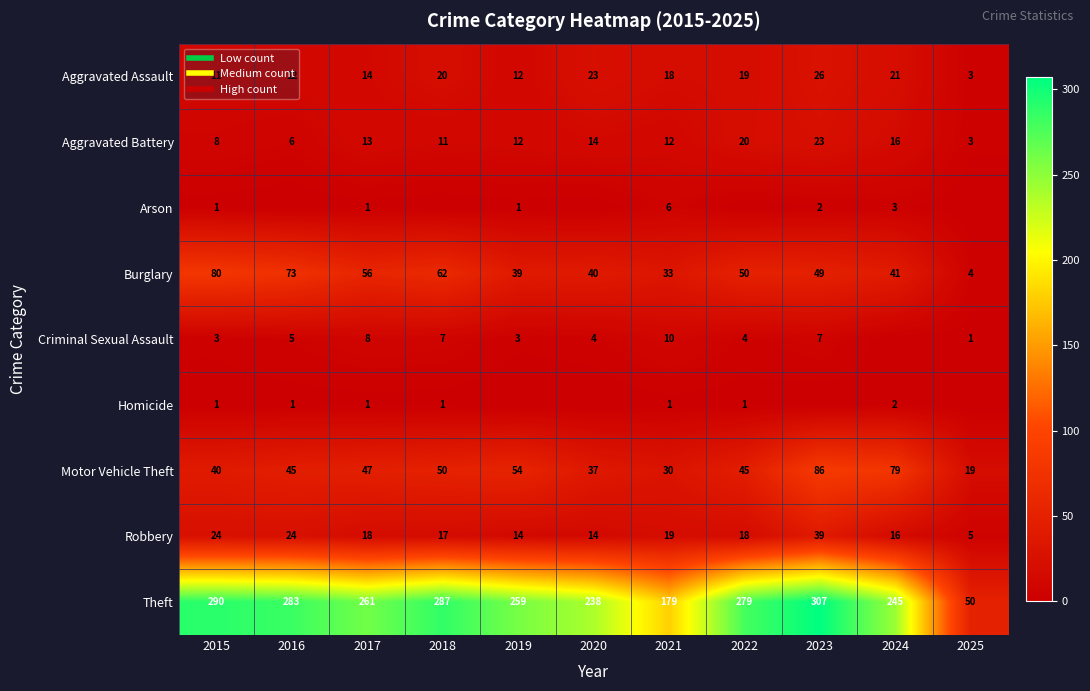

What is the sum of all Theft values?

2678